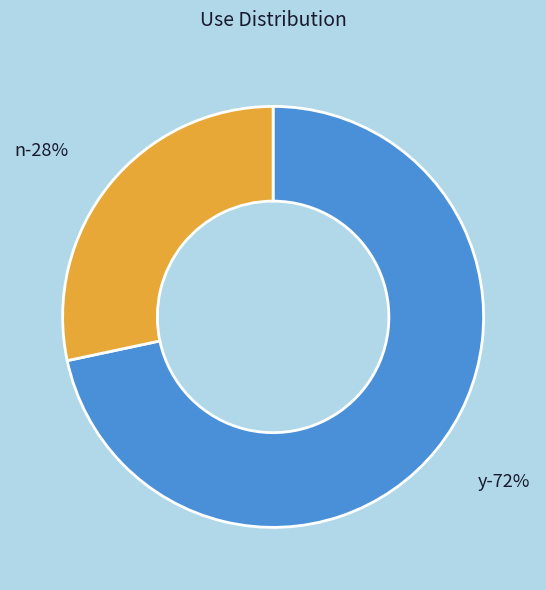

Is it true that y is 58% of the pie?

False